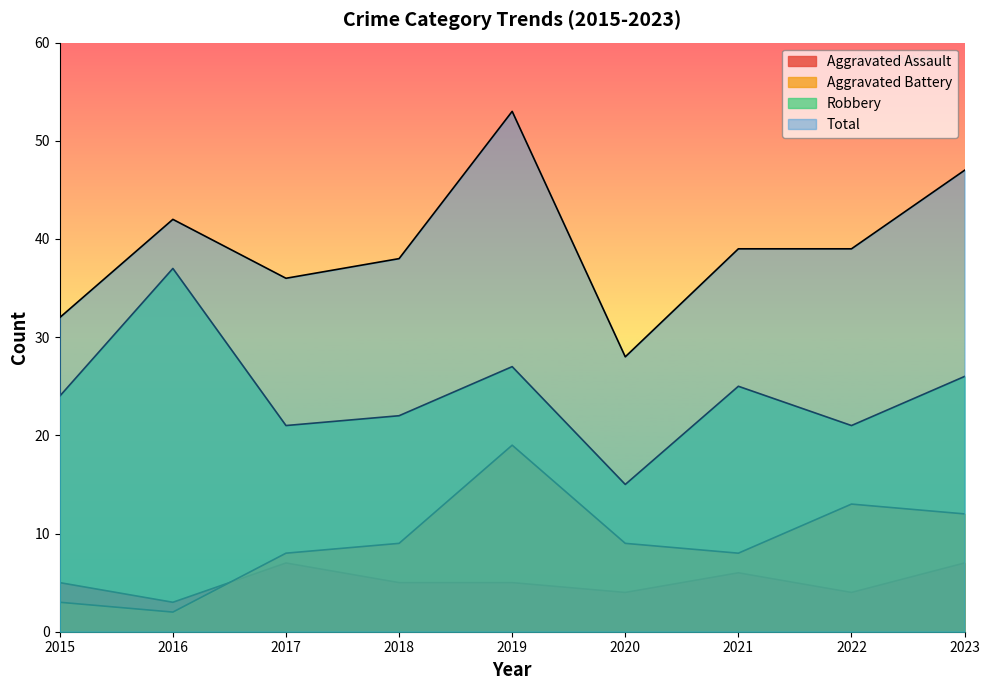

What is the minimum value for Total?

28